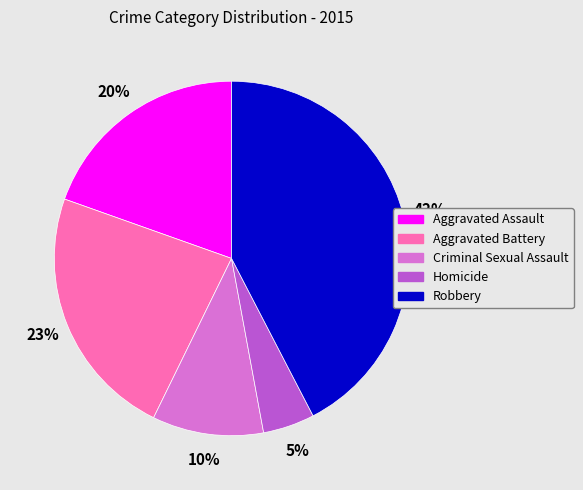

To the nearest percent, what is the combined percentage of Homicide and Aggravated Battery?

28%